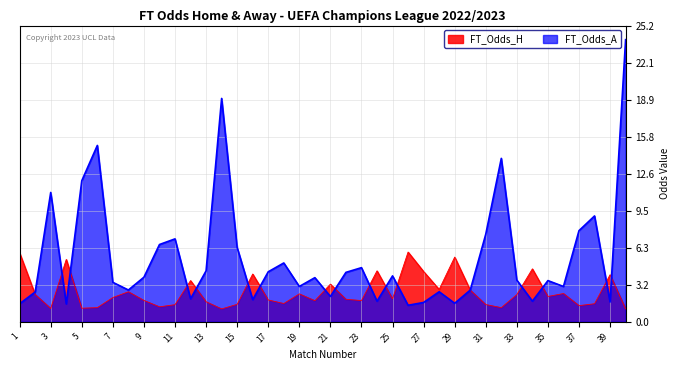

List the series in order of their peak value, highest first.

FT_Odds_A, FT_Odds_H